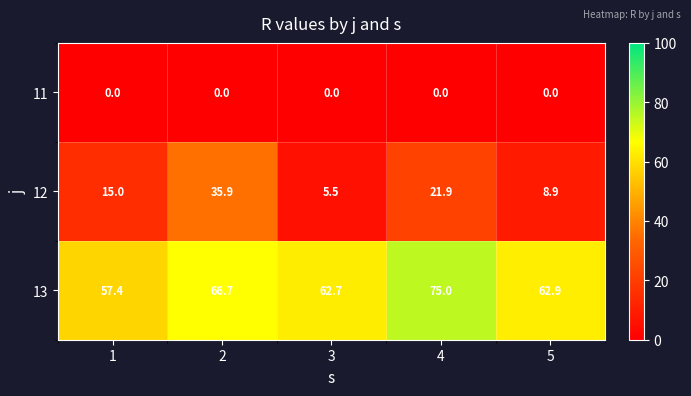

Reading left to right, what are all the values shown in this chart?

11: 1=0.0	2=0.0	3=0.0	4=0.0	5=0.0
12: 1=15.0	2=35.9	3=5.5	4=21.9	5=8.9
13: 1=57.4	2=66.7	3=62.7	4=75.0	5=62.9